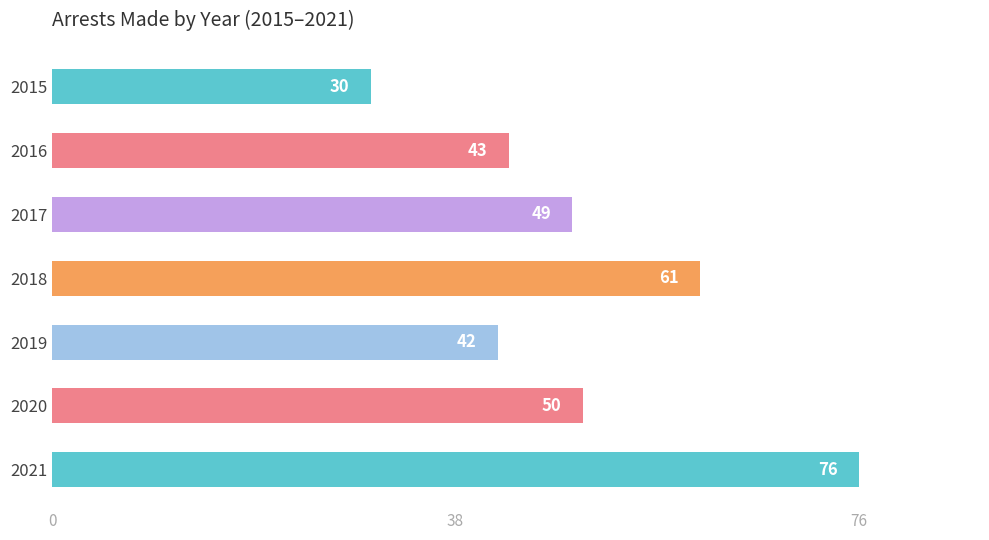

Which label corresponds to the largest value in the chart?

2021